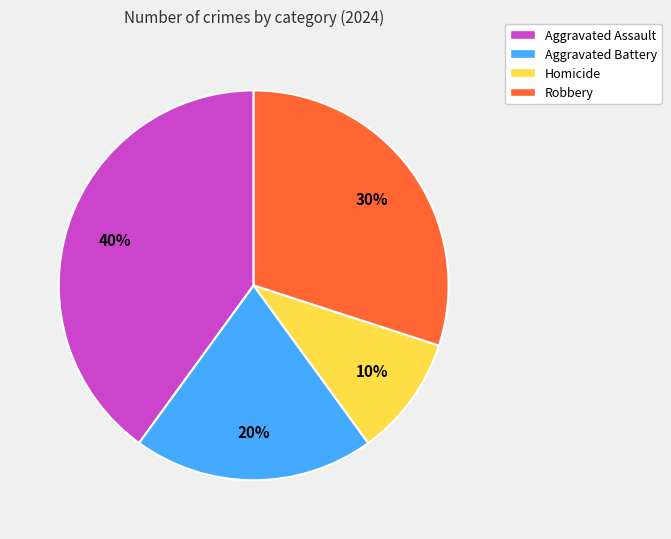

Which has a higher value, Robbery or Aggravated Battery?

Robbery